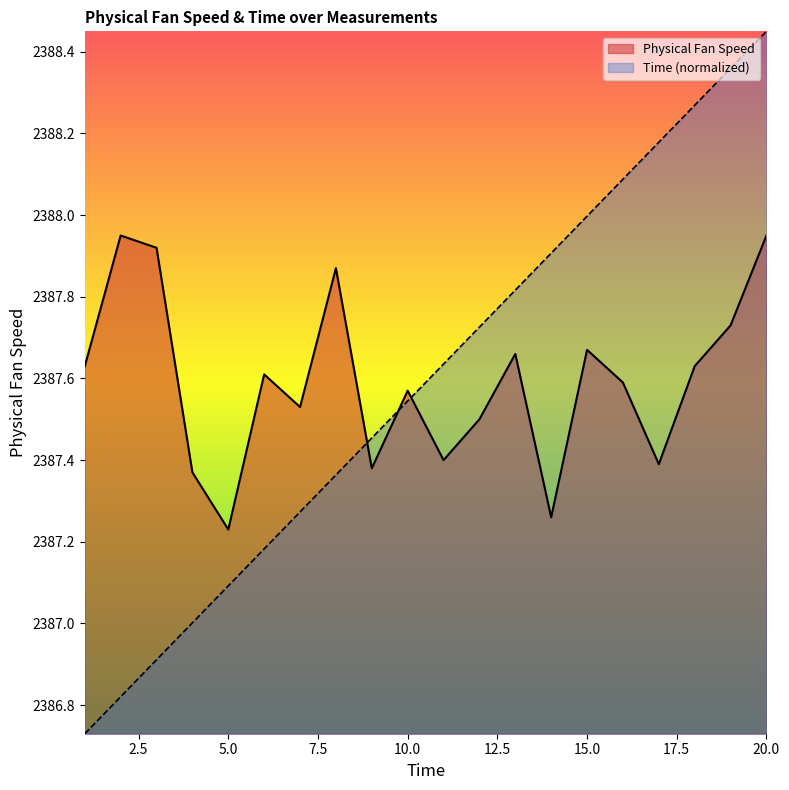

What is the difference between the second highest and minimum values in the Time series?

1.6